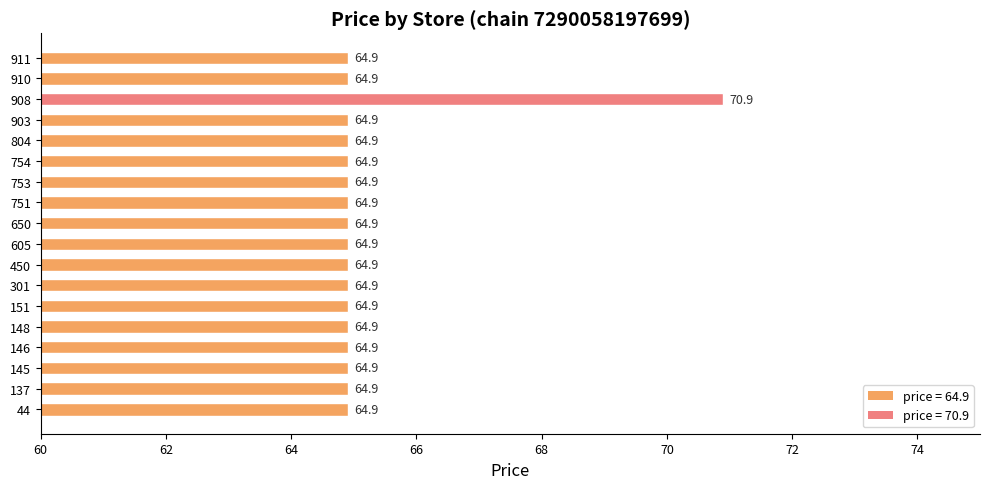

Approximately how many times larger is the value at 605 compared to 137?

1.0